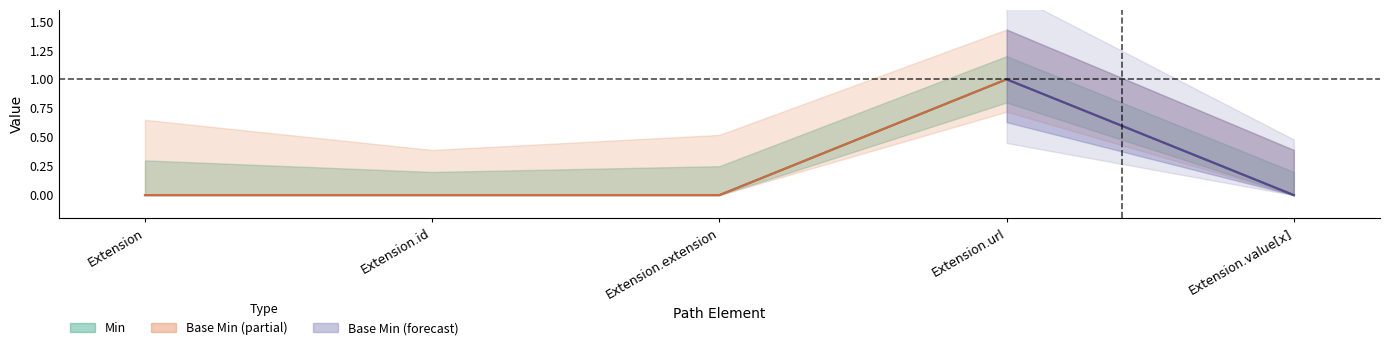

What is the label of the 4th point from the left?

Extension.url